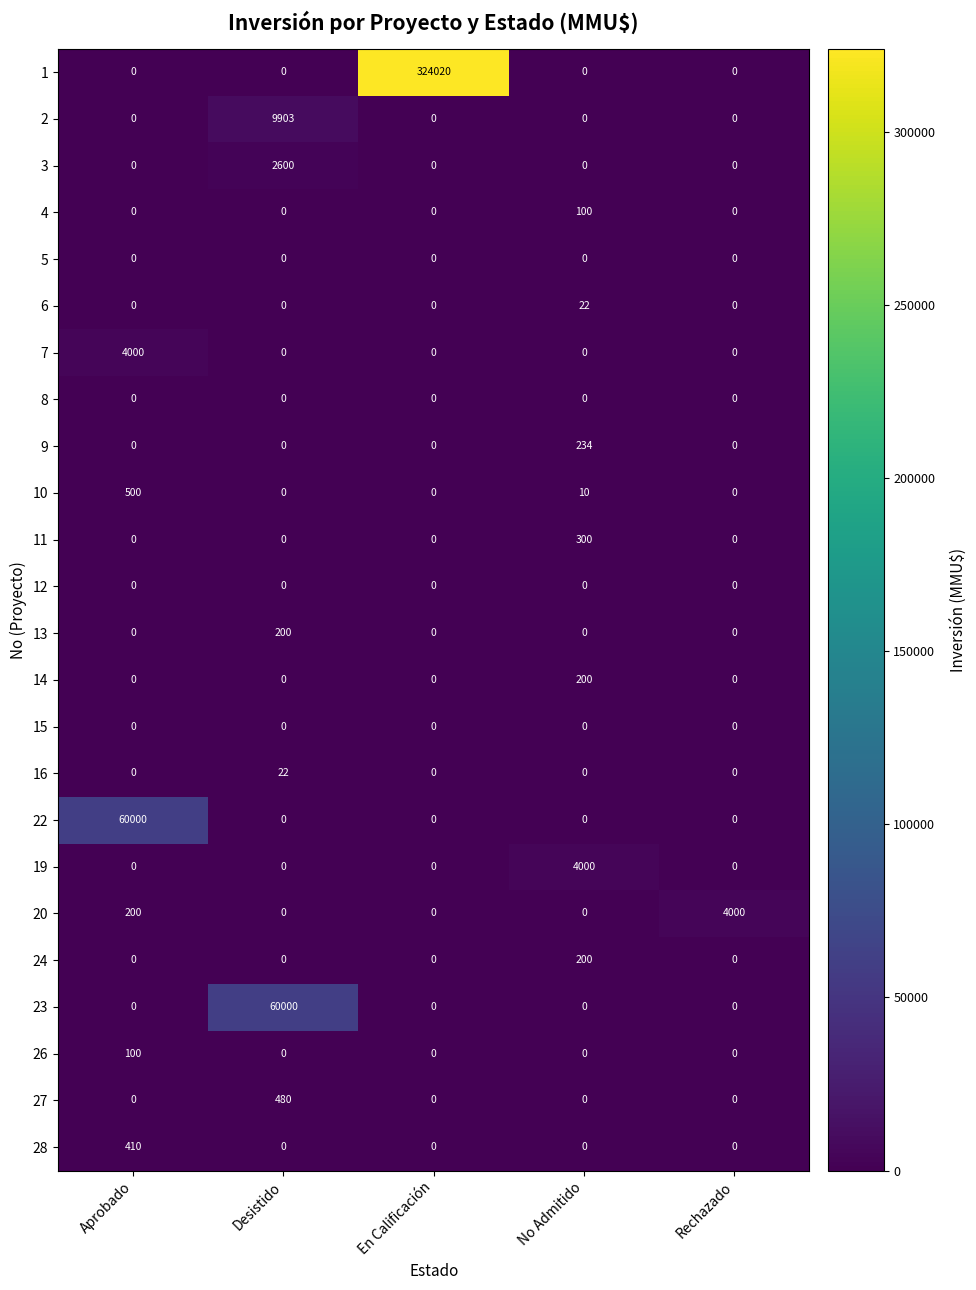

Between Desistido and No Admitido, which series saw the biggest shift?

23